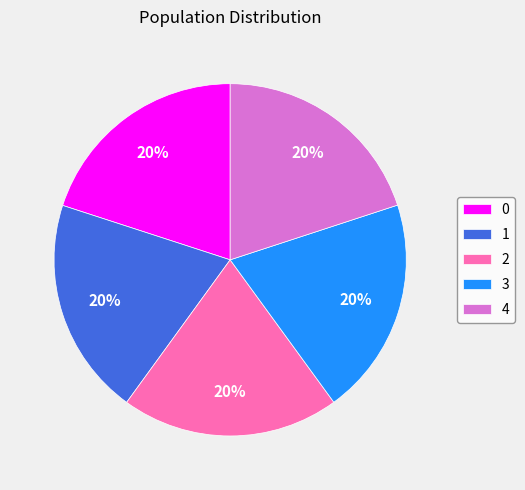

Is there any slice that represents more than half of the pie?

No